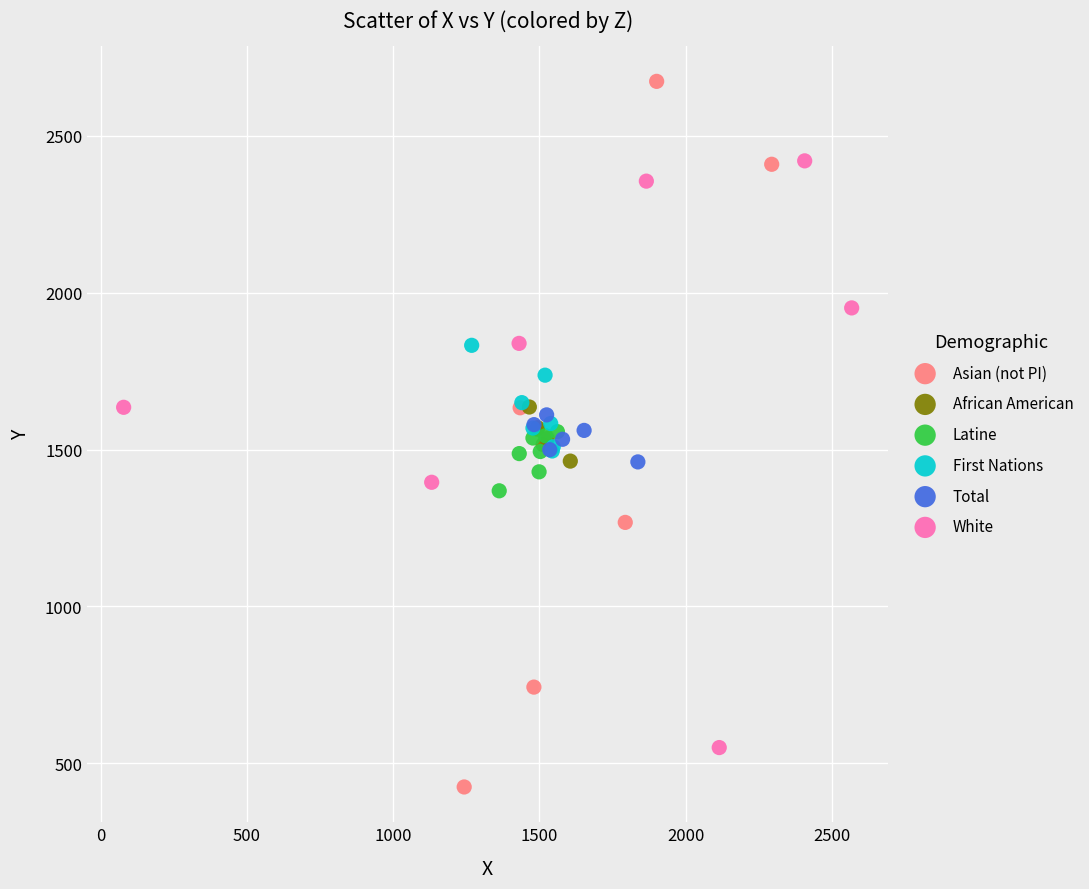

What are all the series names shown in the legend?

Asian (not PI), African American, Latine, First Nations, Total, White